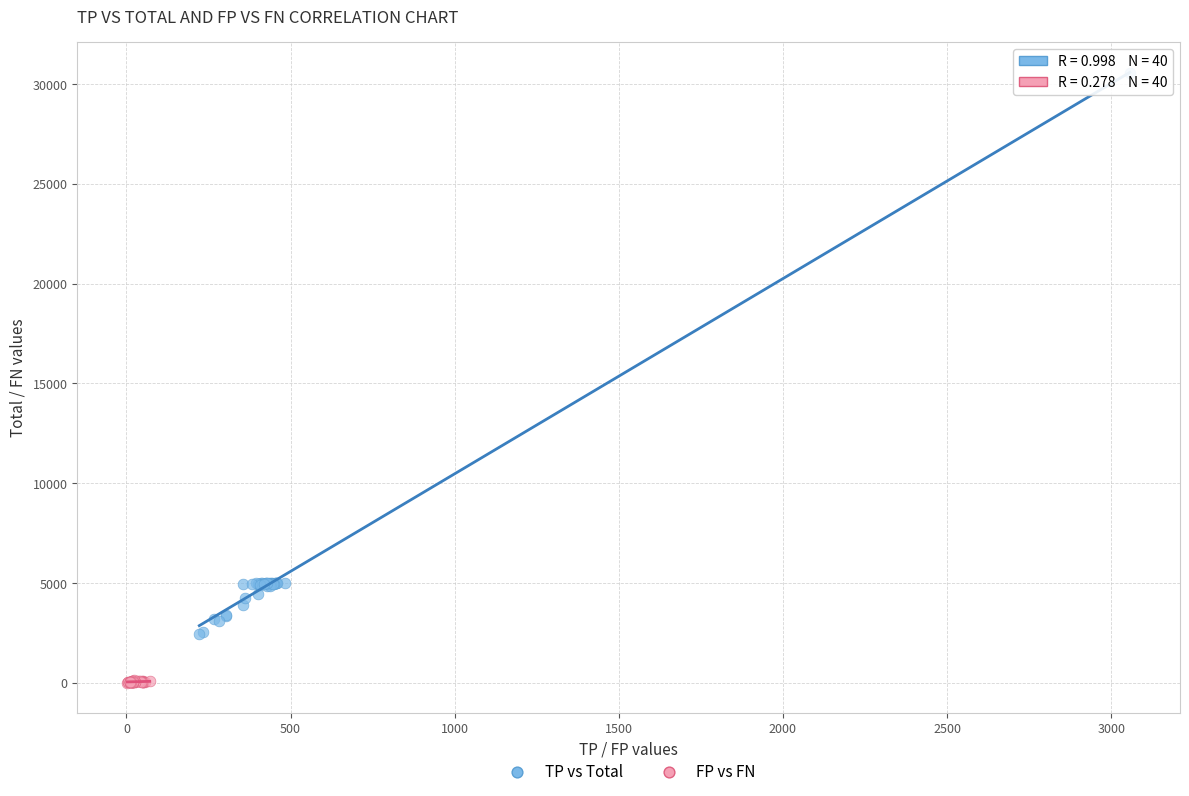

Which series reaches the maximum Y coordinate?

TP vs Total